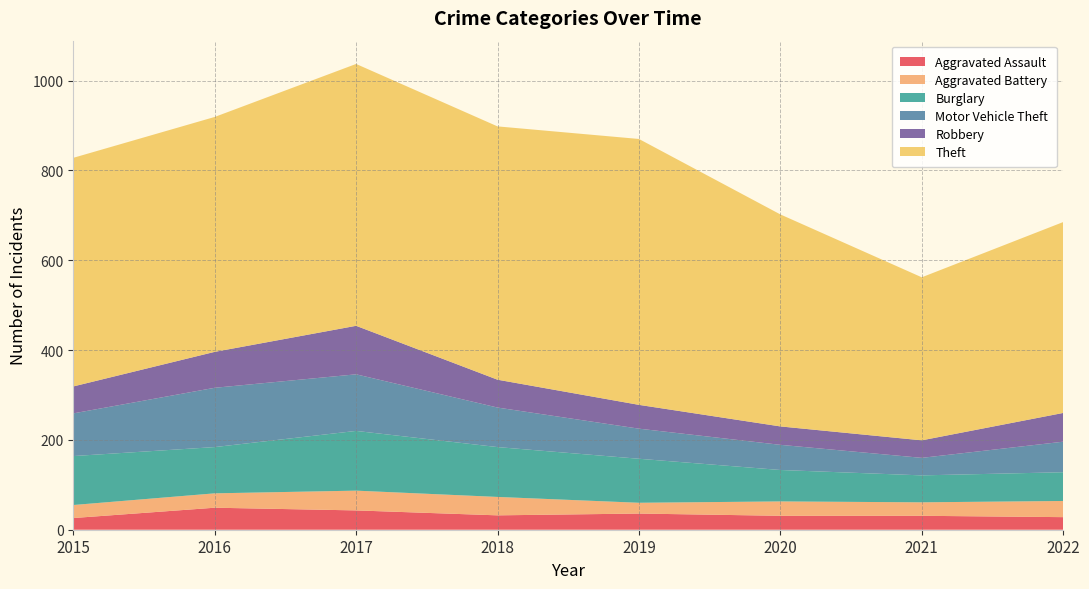

Reading left to right, extract all data points from this chart.

Aggravated Assault: 26	49	43	32	36	31	31	28
Aggravated Battery: 29	32	44	41	24	32	30	36
Burglary: 109	103	133	111	98	70	60	64
Motor Vehicle Theft: 95	132	126	88	67	56	39	68
Robbery: 60	80	108	62	53	41	39	64
Theft: 509	523	583	564	592	472	363	425